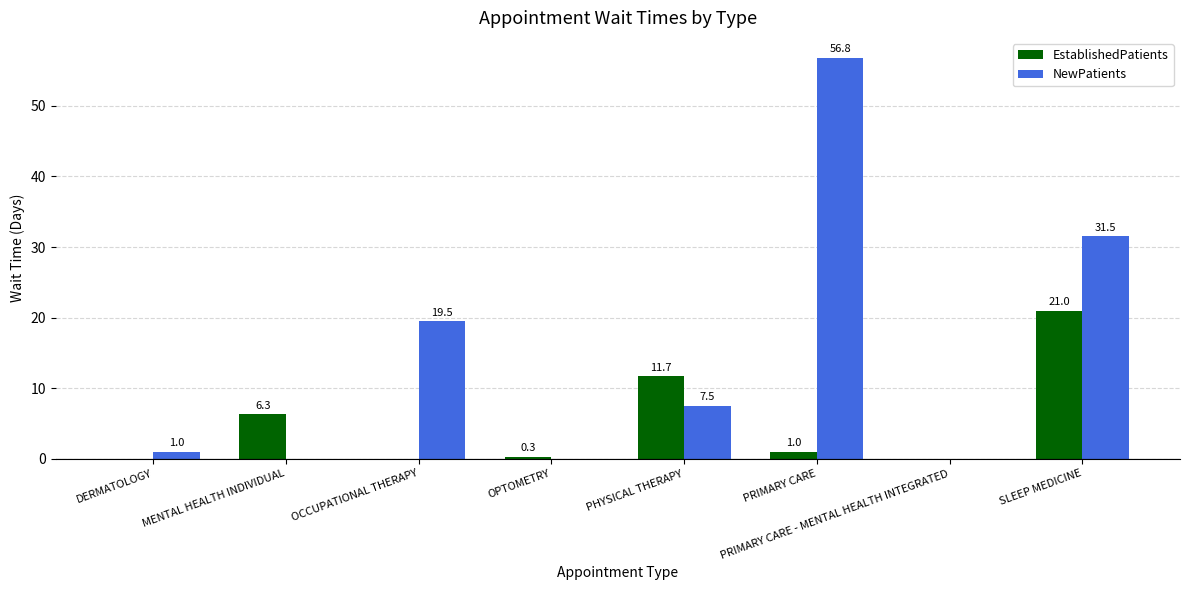

What are all the series names shown in the legend?

EstablishedPatients, NewPatients